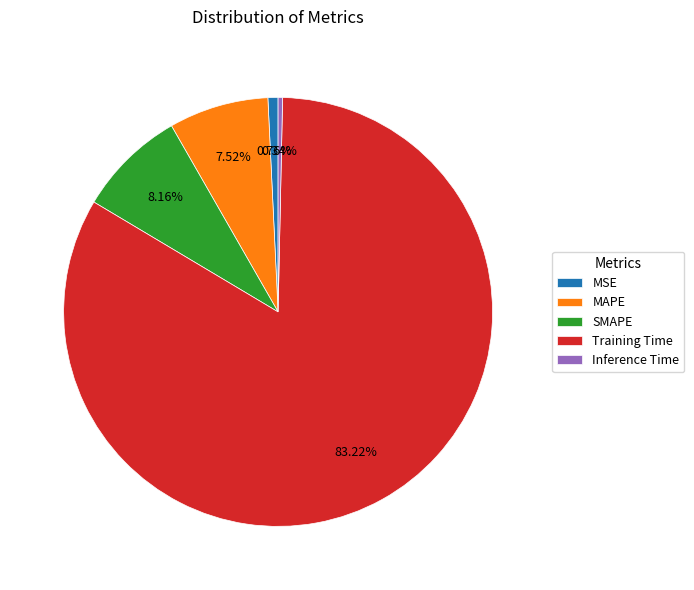

To the nearest percent, what percentage of the pie is MSE?

1%